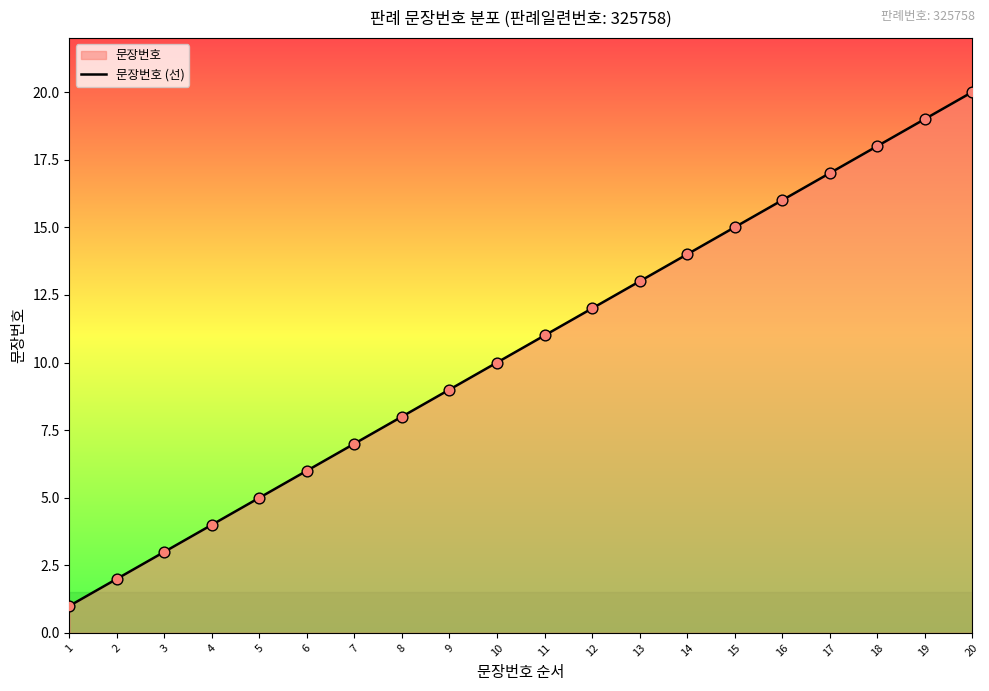

What is the change in value from 5 to 16?

+11